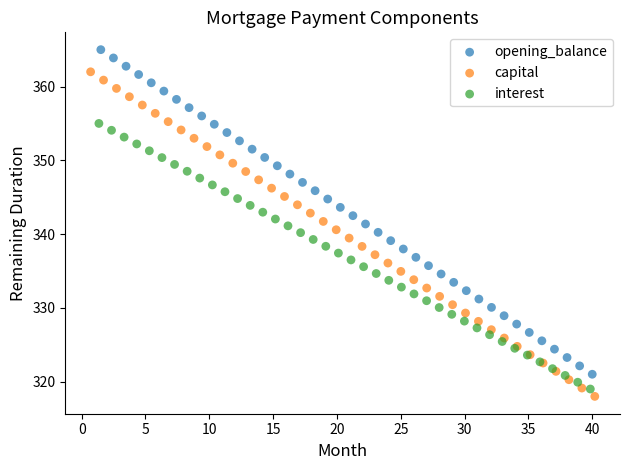

What are all the series names shown in the legend?

opening_balance, capital, interest